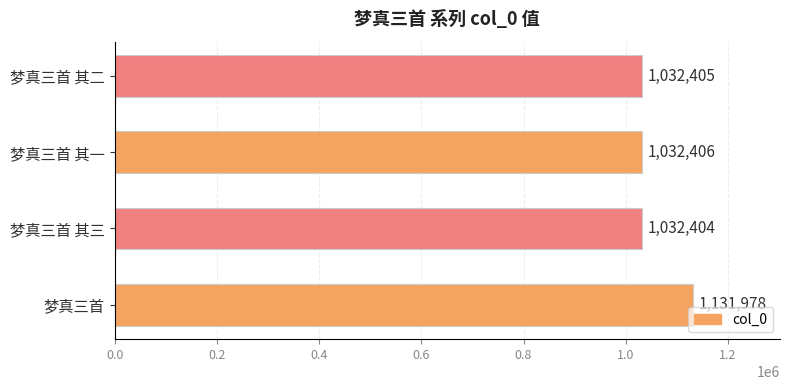

What is the sum of all values?

4229193